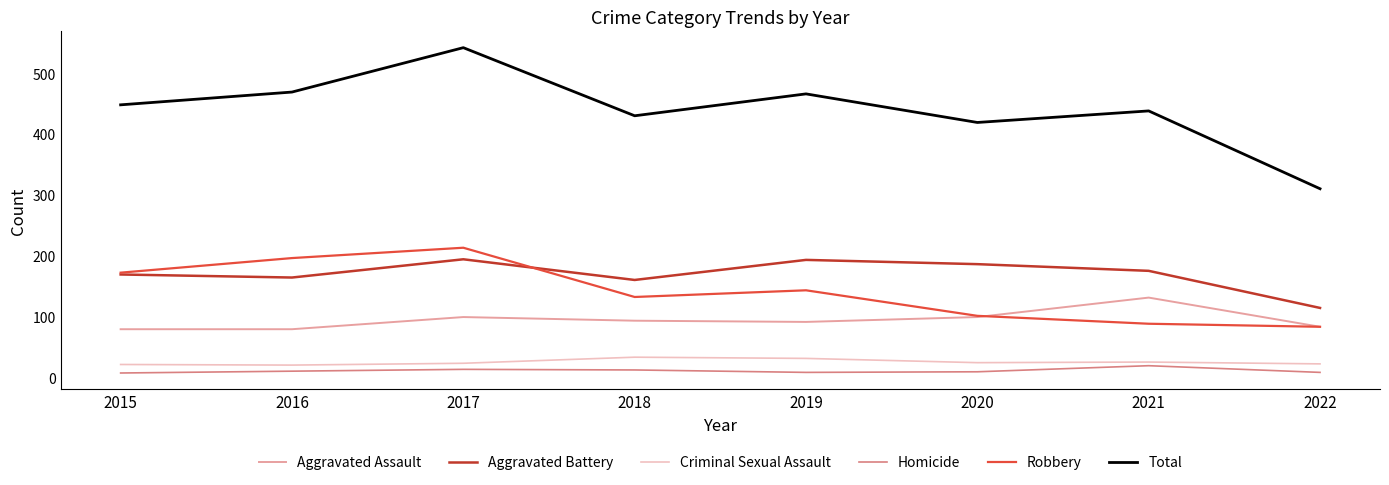

Is this an area chart (filled region under the line)?

No